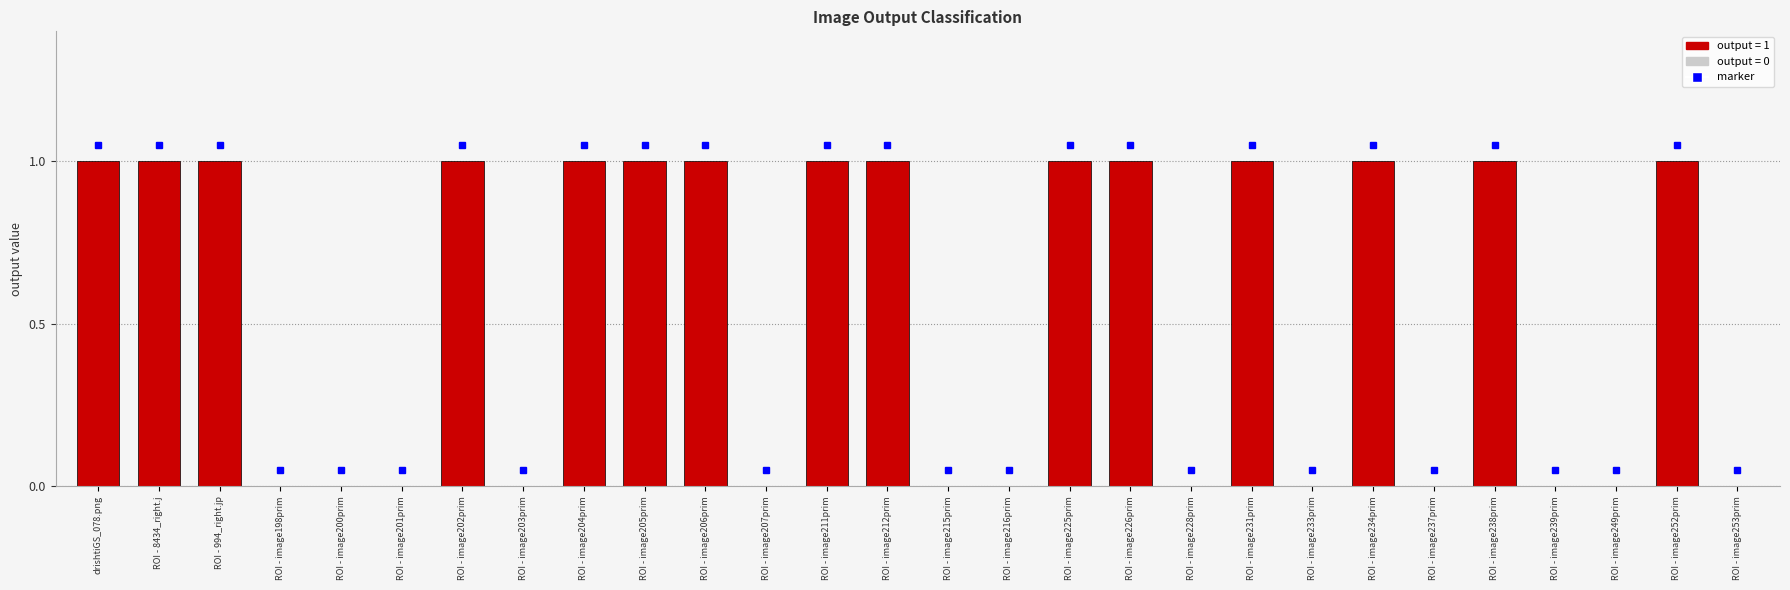

How many distinct data groups are displayed?

1